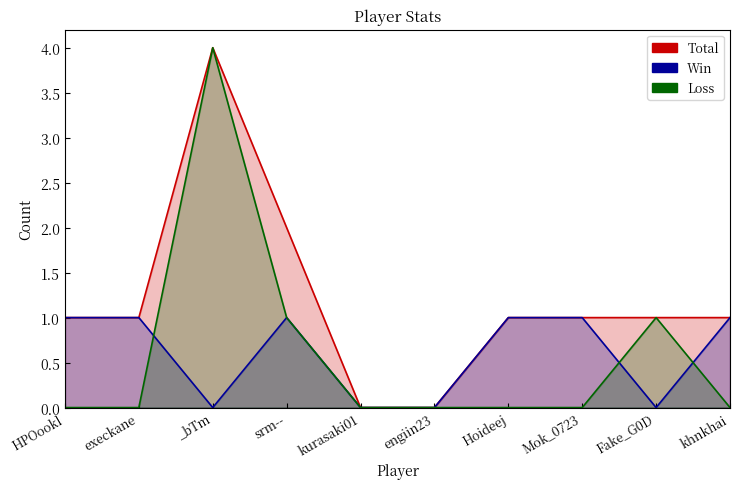

What is the difference between the second highest and minimum values in the Win series?

1